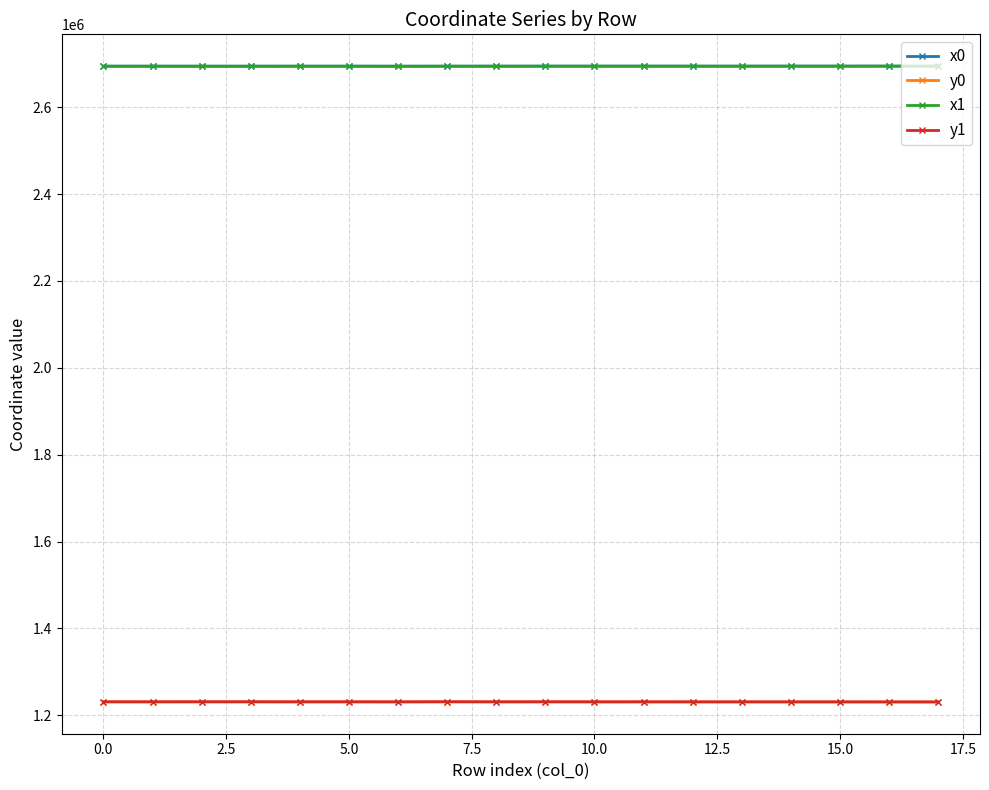

True or false: x1 and y1 intersect in this chart.

False